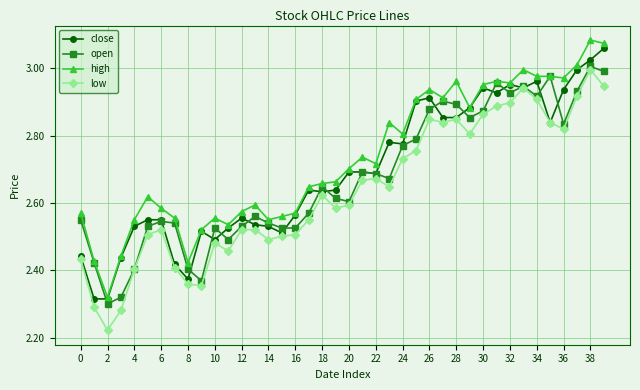

At how many categories does at least one series exceed 2?

40